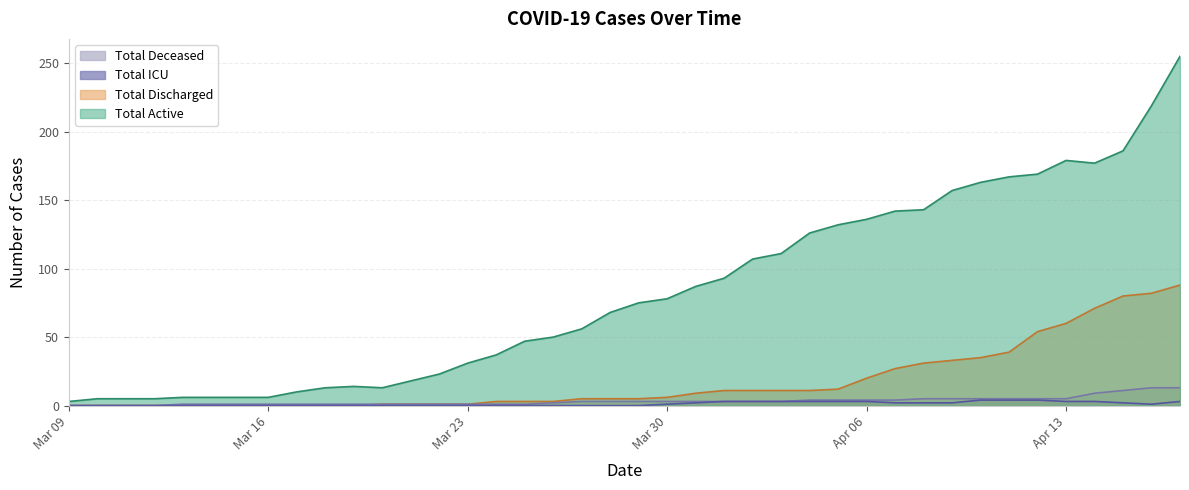

What is the sum of all Total Discharged values?

719